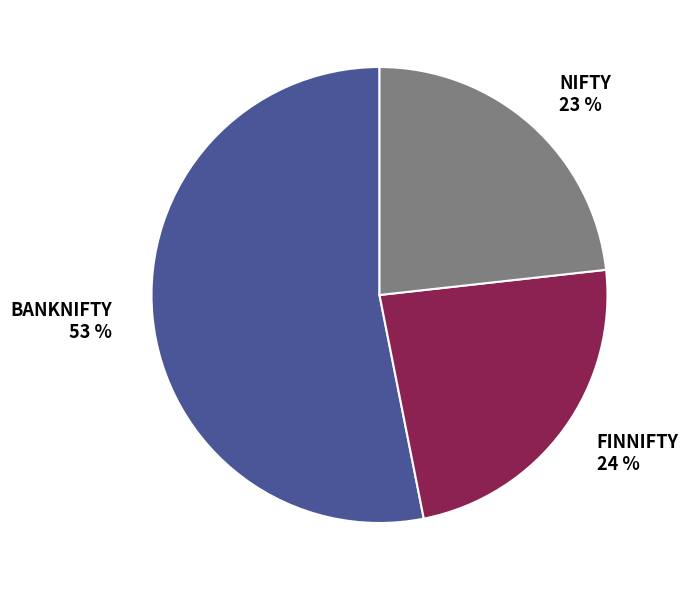

What percentage is the NIFTY slice, to the nearest percent?

23%